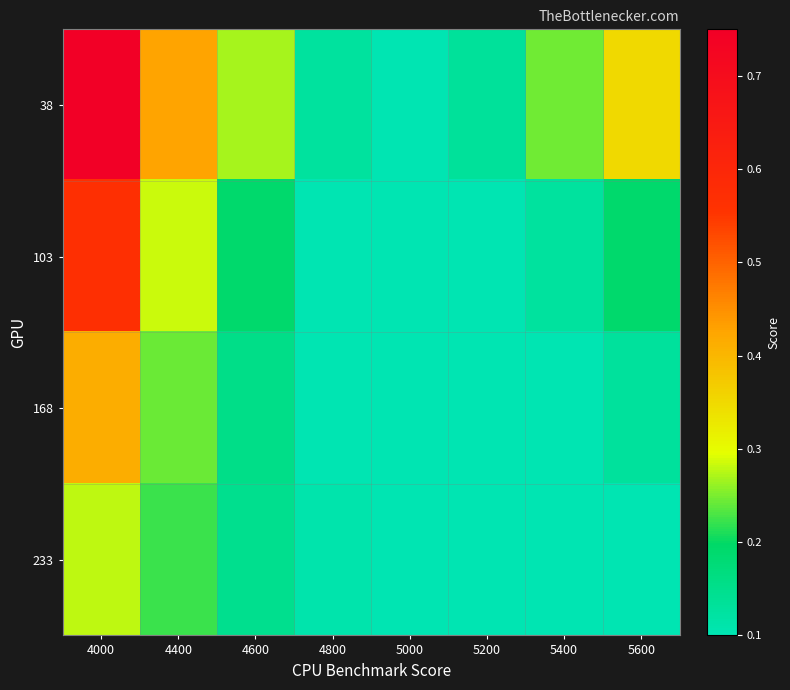

Reading right to left, what are all the values shown in this chart?

38: 5600=0.4	5400=0.2	5200=0.1	5000=0.1	4800=0.1	4600=0.3	4400=0.4	4000=0.7
103: 5600=0.2	5400=0.1	5200=0.1	5000=0.1	4800=0.1	4600=0.2	4400=0.3	4000=0.6
168: 5600=0.1	5400=0.1	5200=0.1	5000=0.1	4800=0.1	4600=0.2	4400=0.2	4000=0.4
233: 5600=0.1	5400=0.1	5200=0.1	5000=0.1	4800=0.1	4600=0.1	4400=0.2	4000=0.3